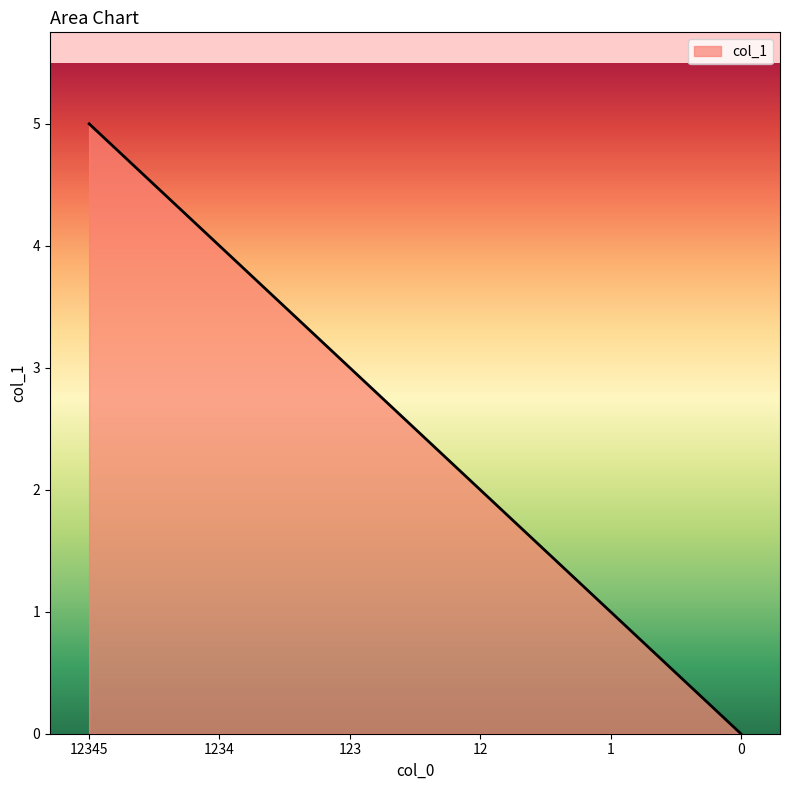

Does the chart display data point markers on the line(s)?

No